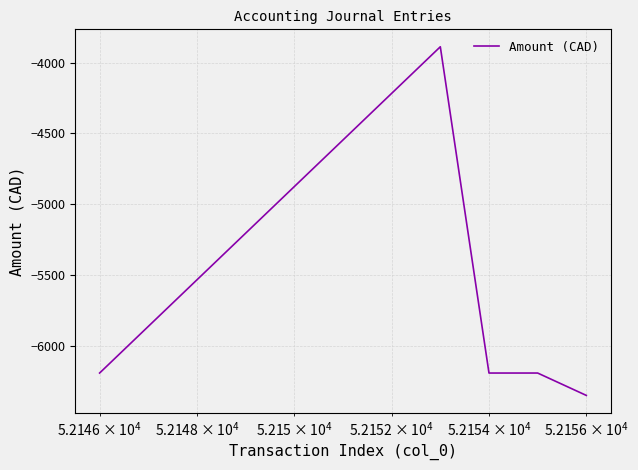

What is the greatest value displayed?

-3887.2